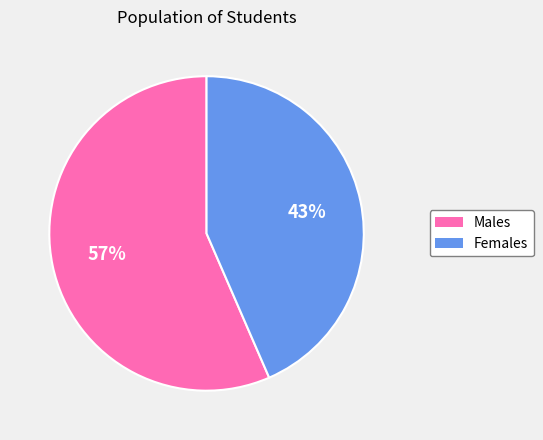

Does any single category account for the majority?

Yes